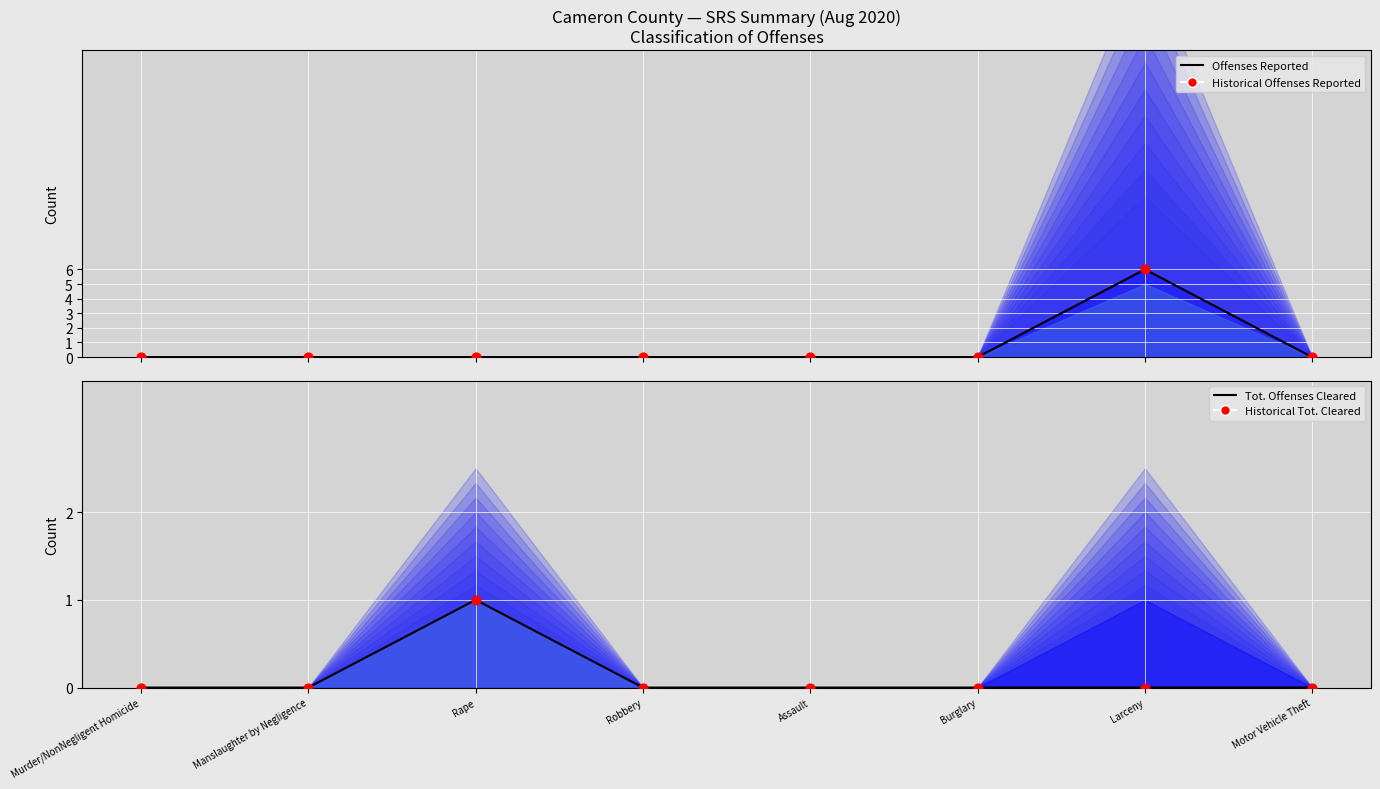

Which series reaches the maximum Y coordinate?

Offenses Reported (line)